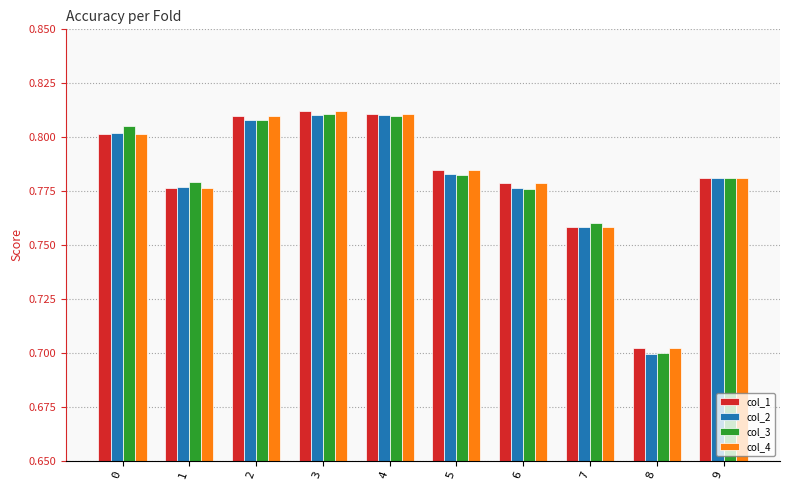

The value of col_1 at 1 is 0.8. True or false?

True